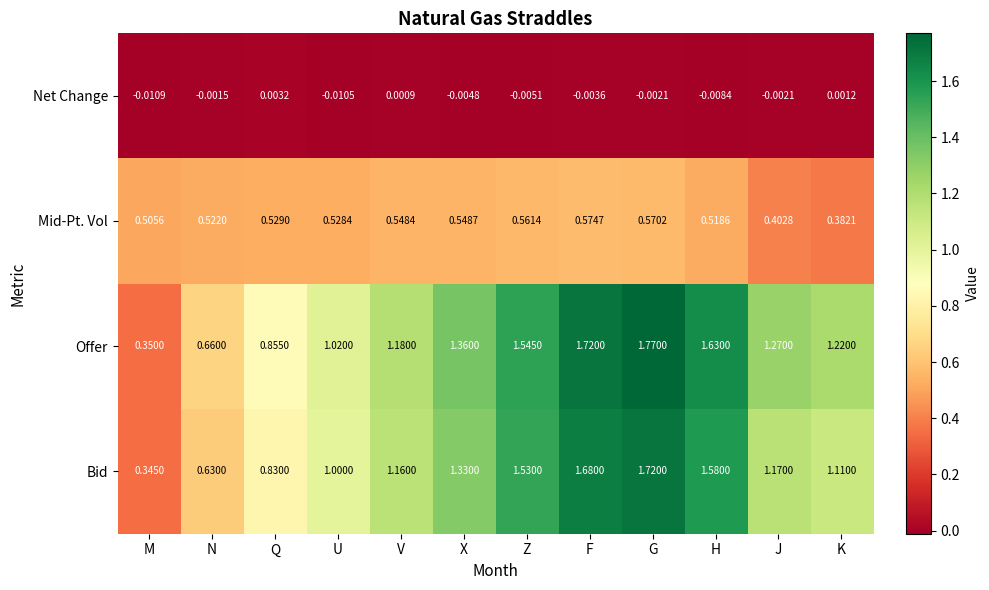

At how many categories does at least one series exceed 0?

12